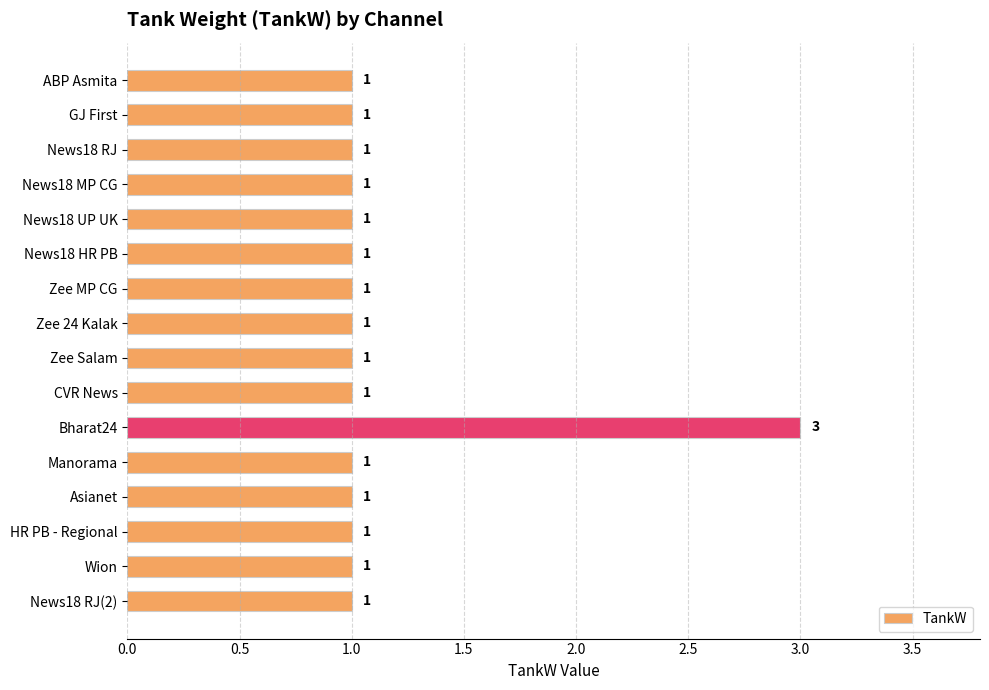

Count the values in the range 1 to 2.

15